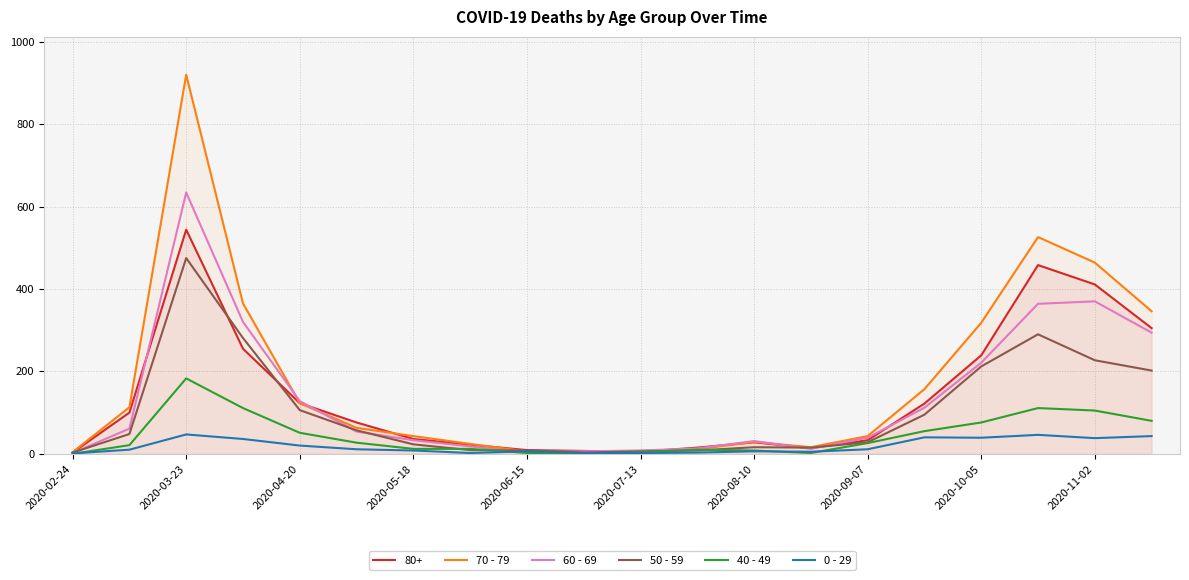

How many series are shown in this chart?

6